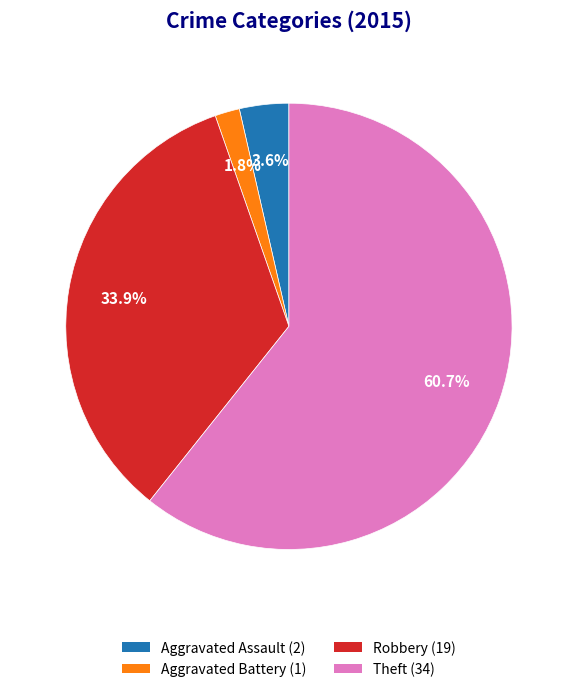

To the nearest percent, what is the average slice percentage?

25%